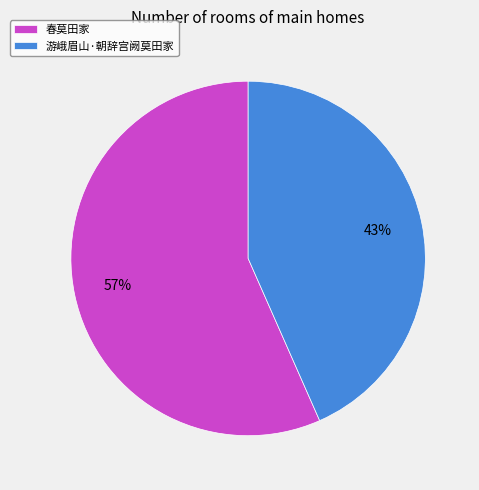

What percentage is the 游峨眉山·朝辞宫阙莫田家 slice, to the nearest percent?

43%